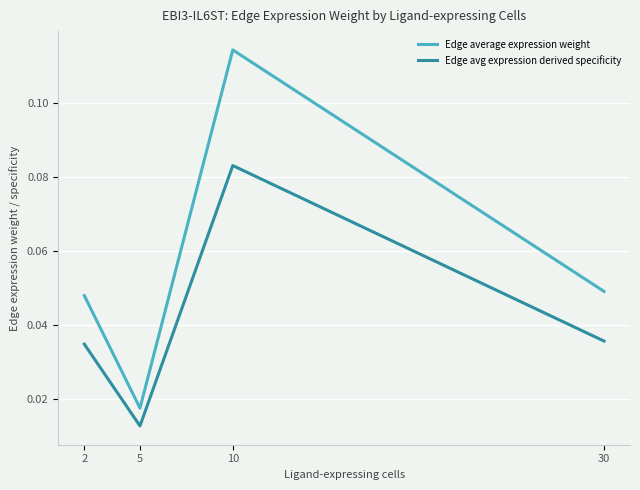

At which category is the sum across all series the highest?

10